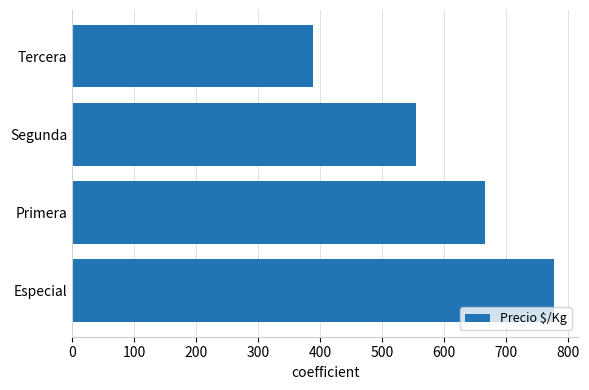

Count the number of data series in this chart.

1